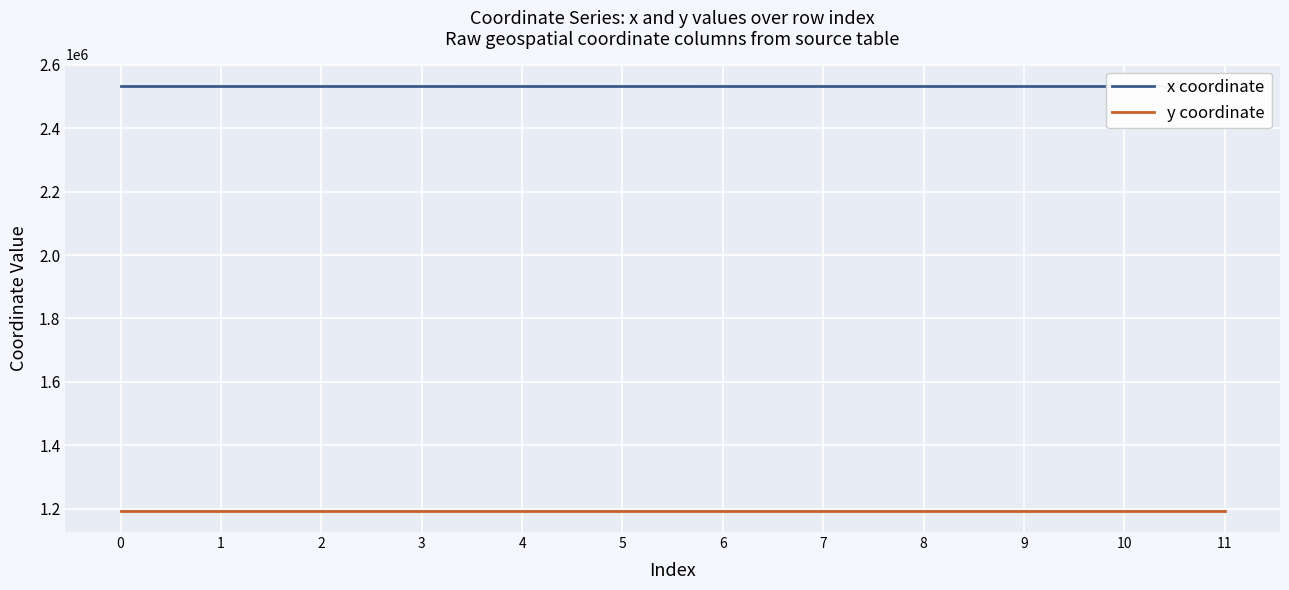

True or false: y coordinate and x coordinate intersect in this chart.

False